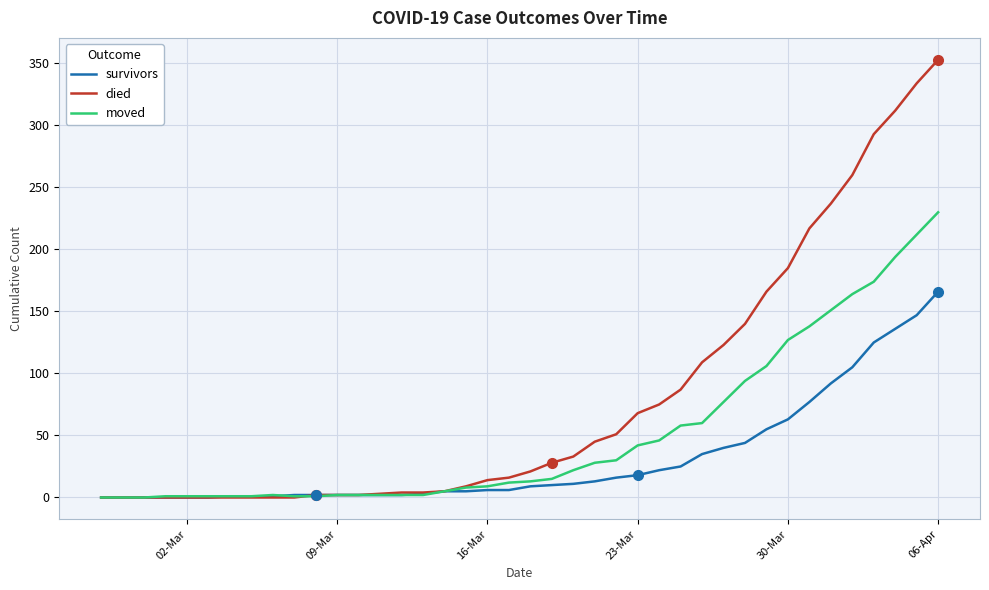

Which series has the largest range (max minus min)?

died